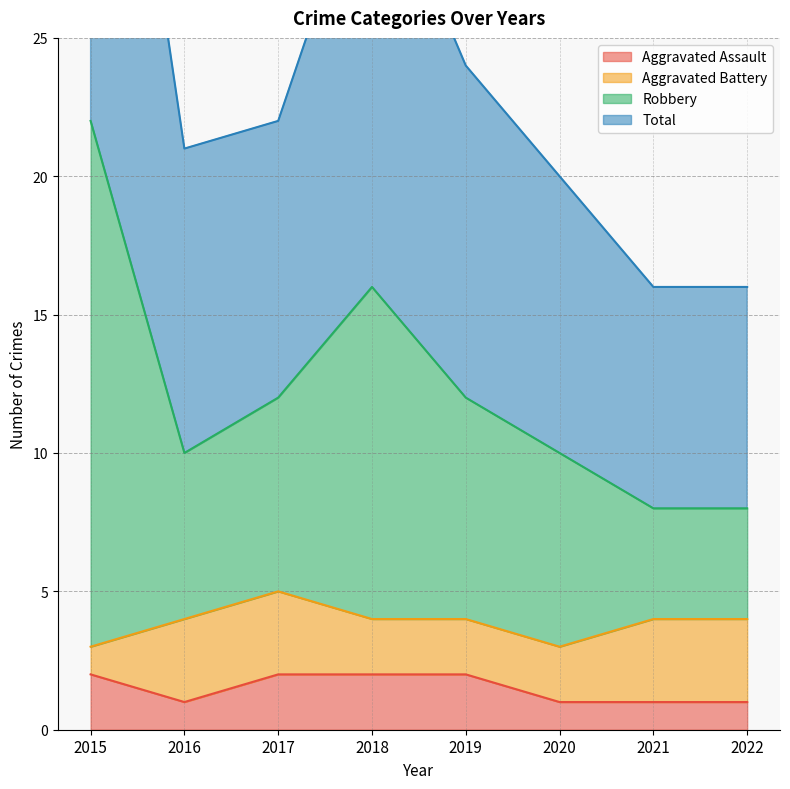

Is it true that Aggravated Assault equals 2 at 2017?

True